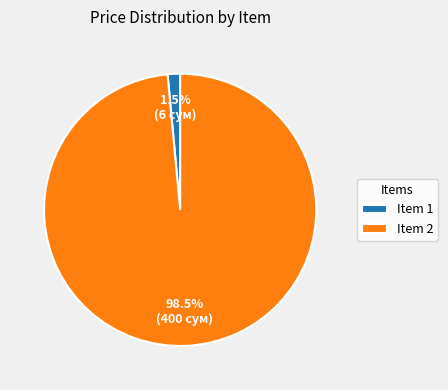

What is the largest slice in the pie chart?

Item 2